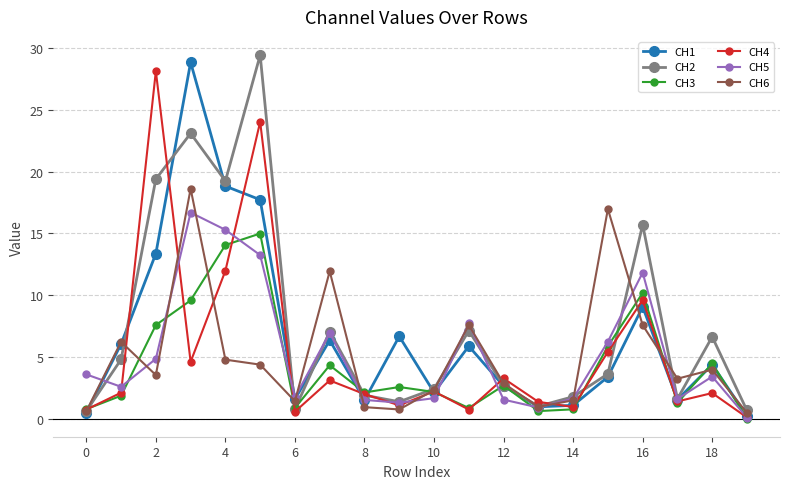

True or false: CH6 has more than 1 interior local peaks.

True